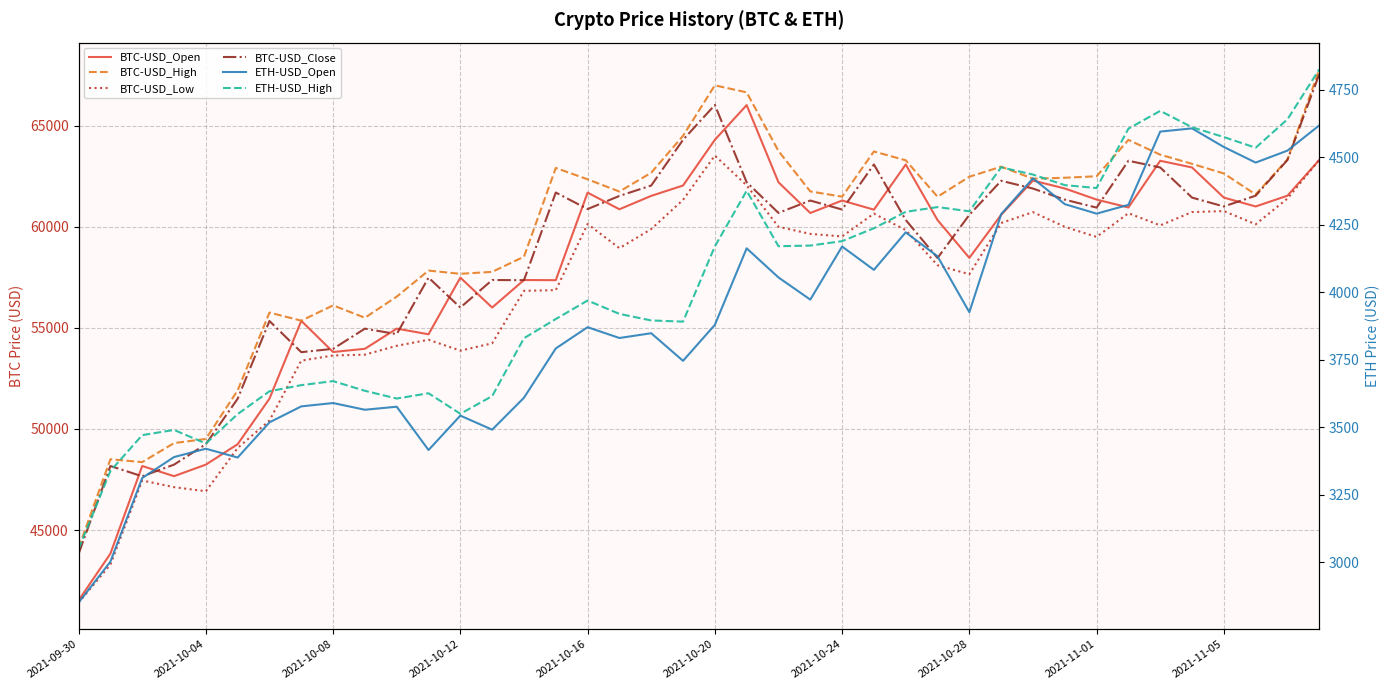

Between 2021-10-04 and 21, which series saw the biggest shift?

BTC-USD_Open